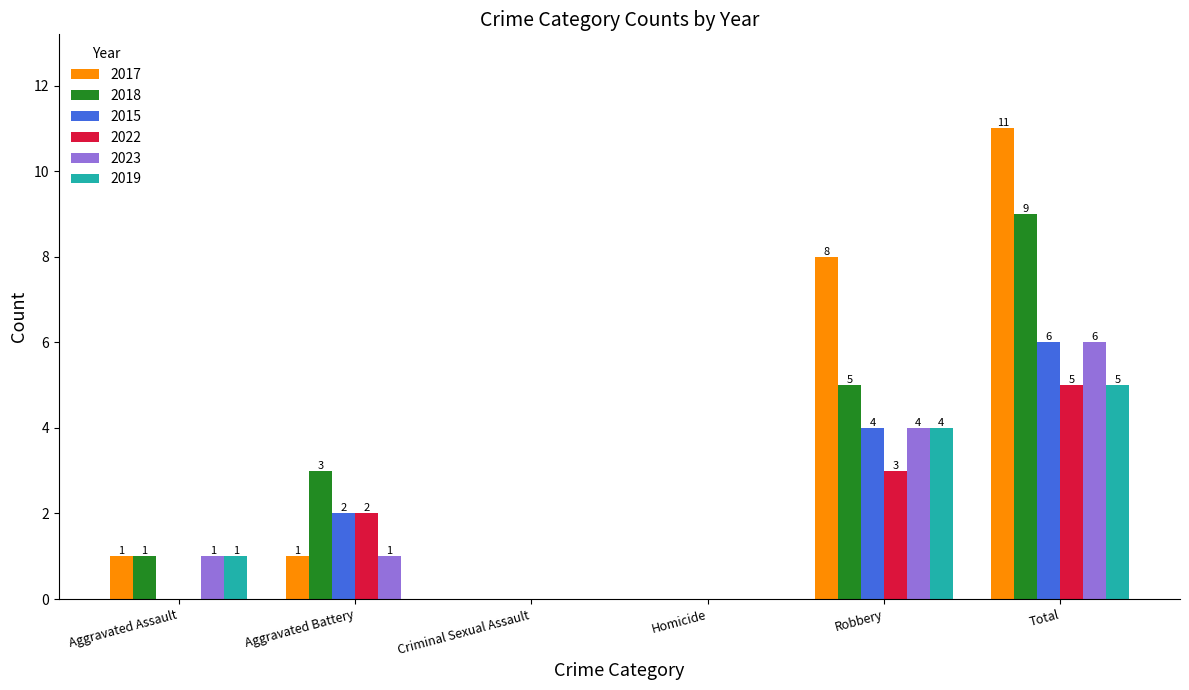

What is the maximum value shown in the chart?

11